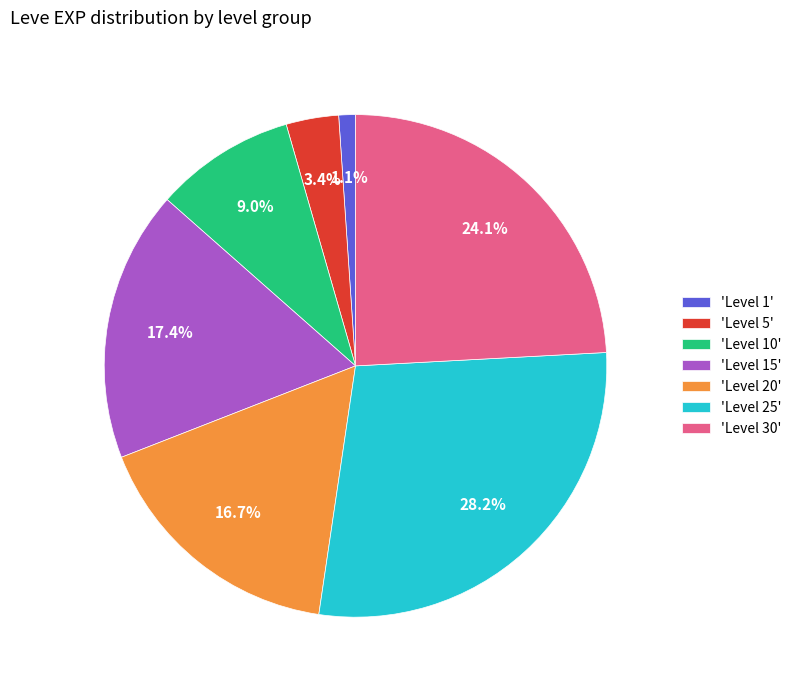

To the nearest percent, what is the average slice percentage?

14%